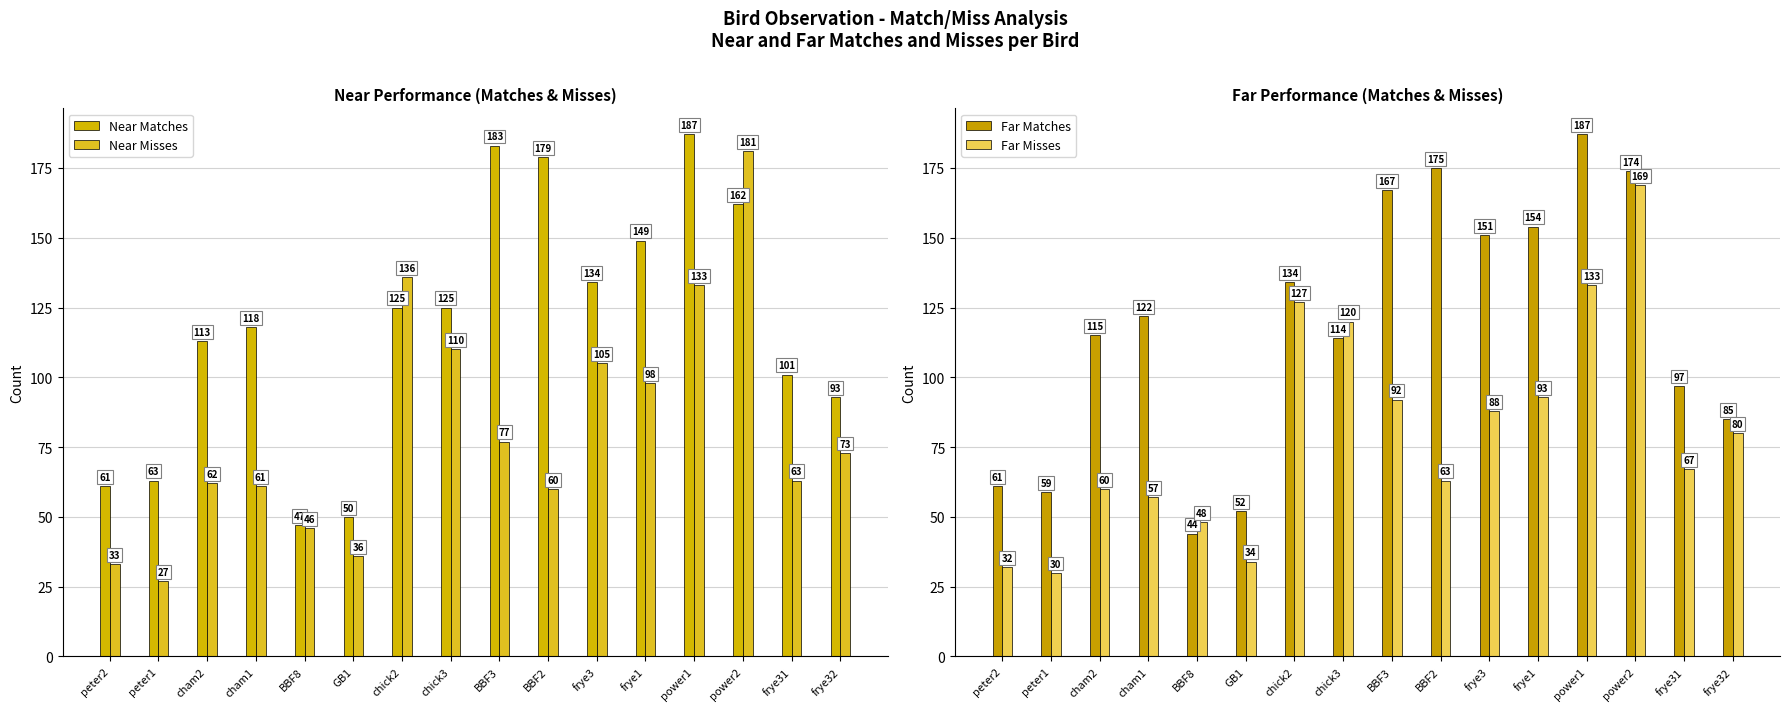

Which series has the widest spread of values?

Near Misses